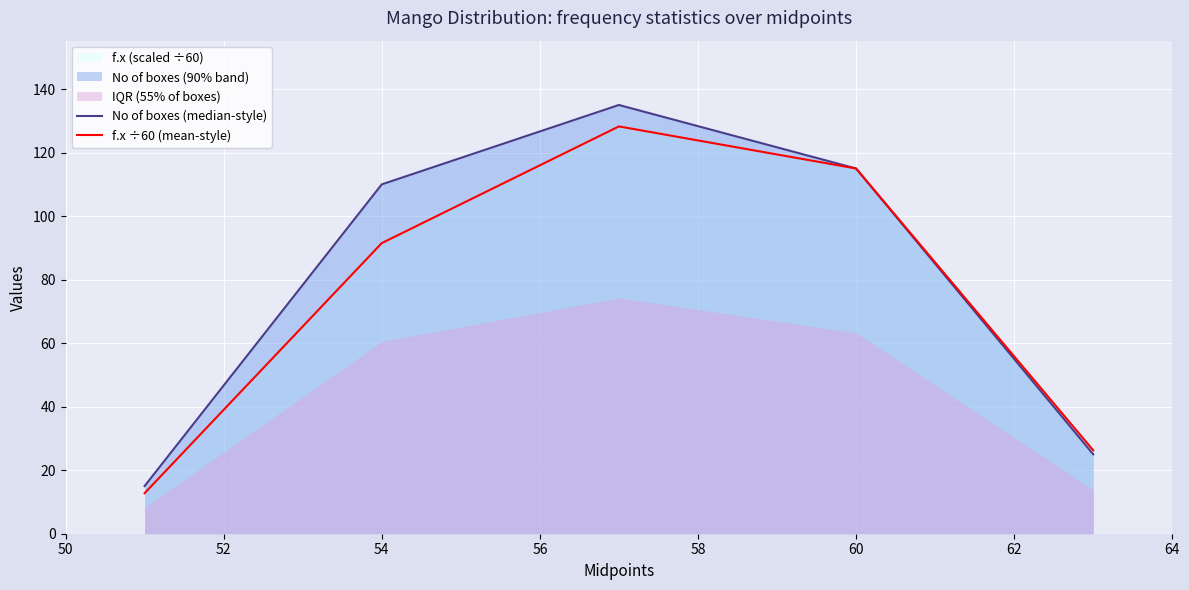

True or false: f.x ÷60 (mean-style) has more than 1 interior local peaks.

False